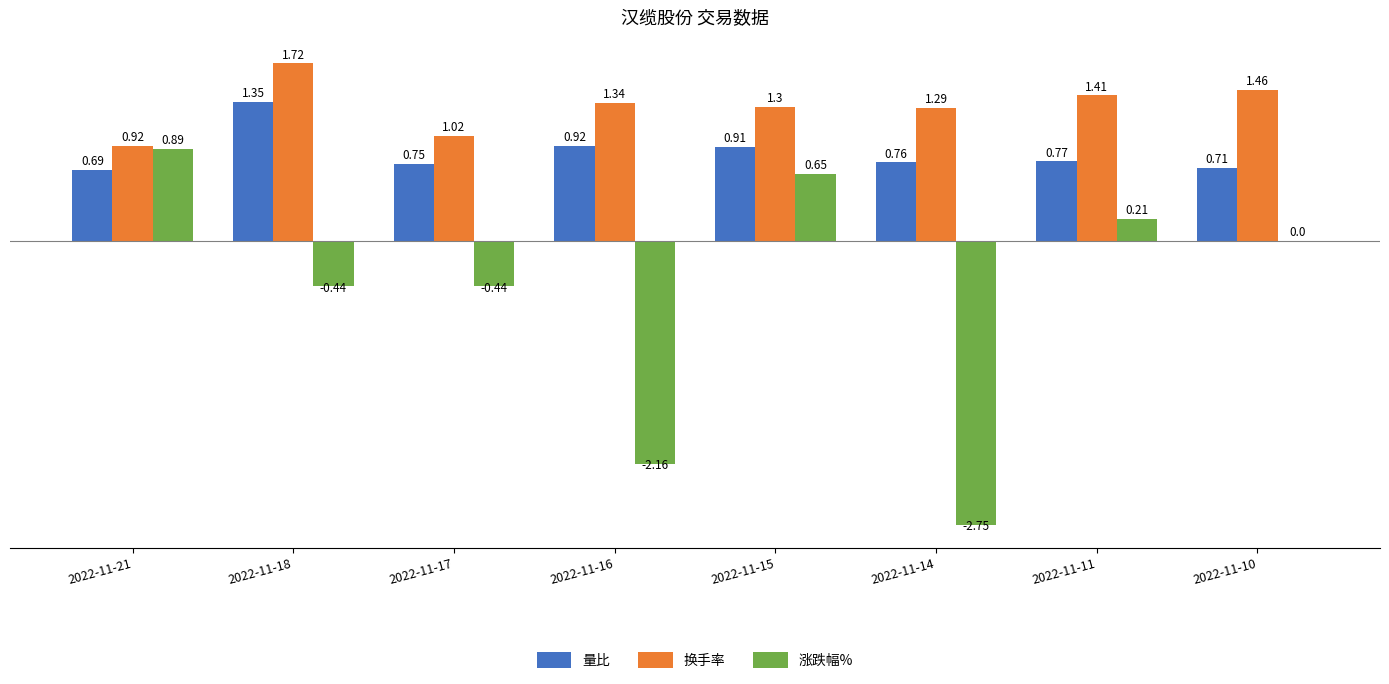

Which series has the widest spread of values?

涨跌幅%